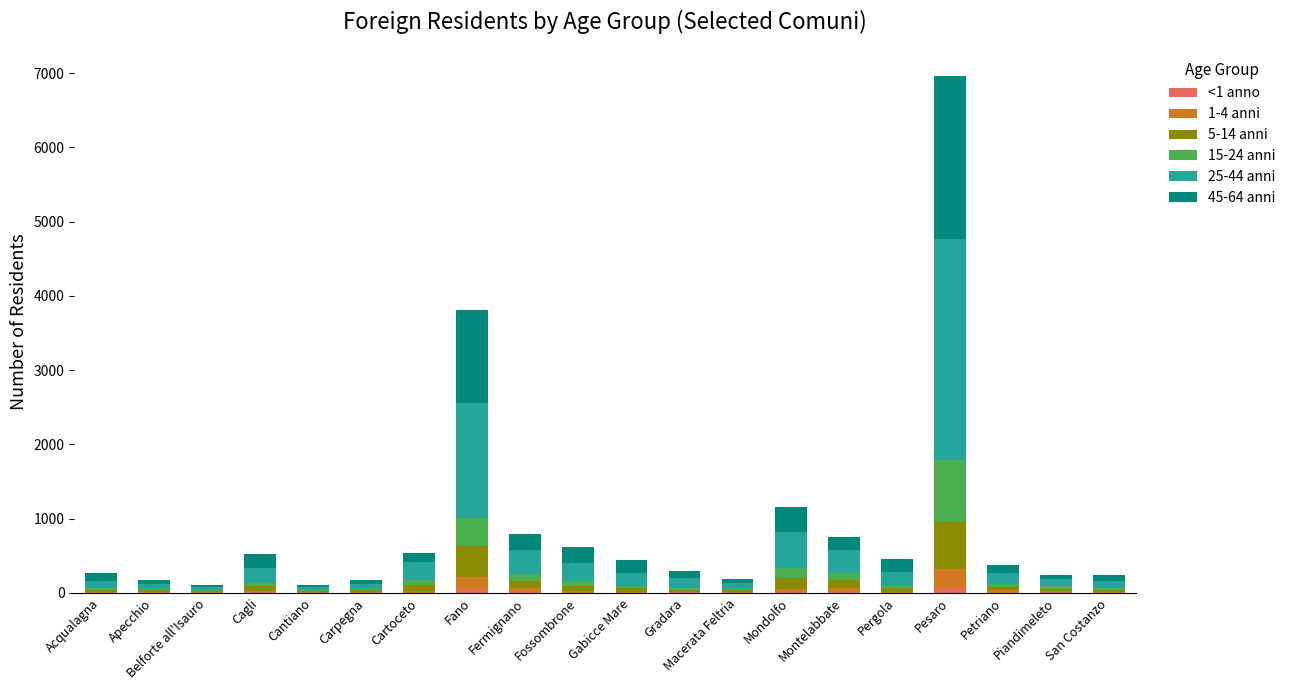

At which category is the sum across all series the highest?

Pesaro